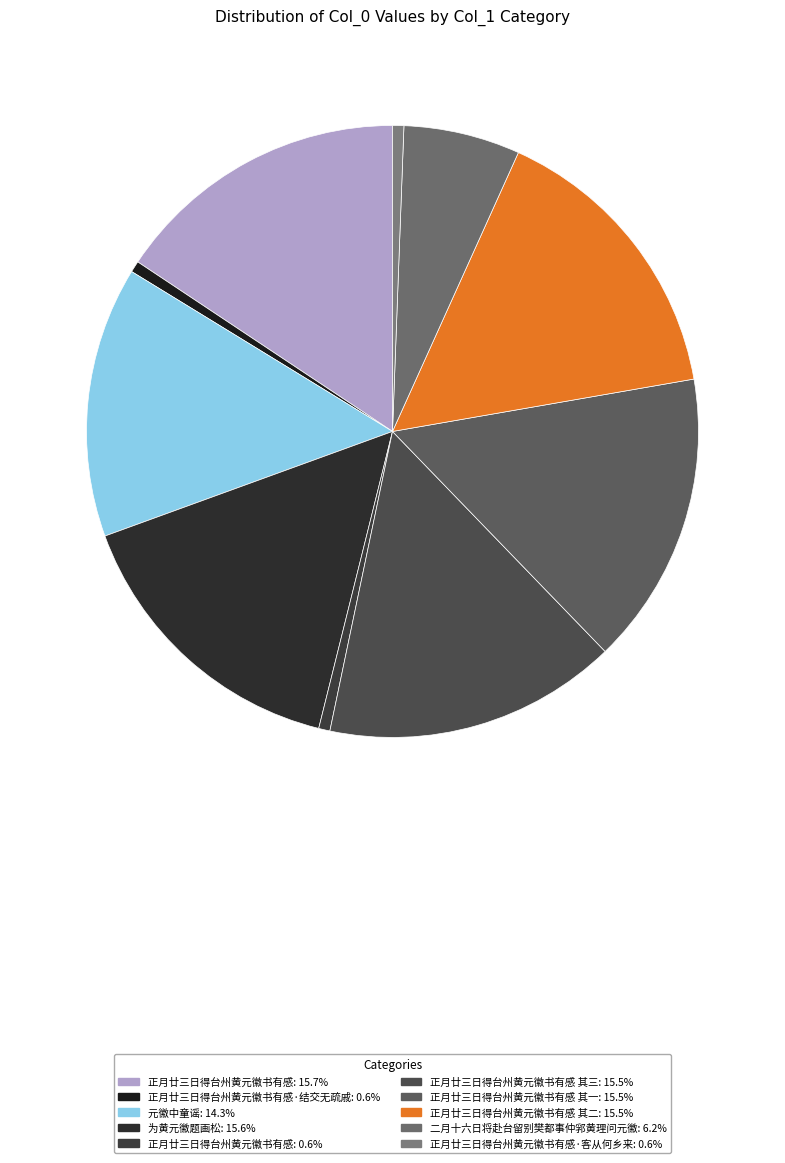

Count the number of slices in the pie.

10